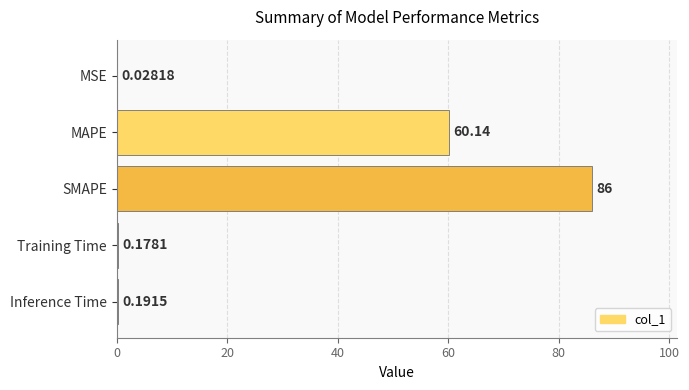

What is the change in value from MSE to MAPE?

+60.1